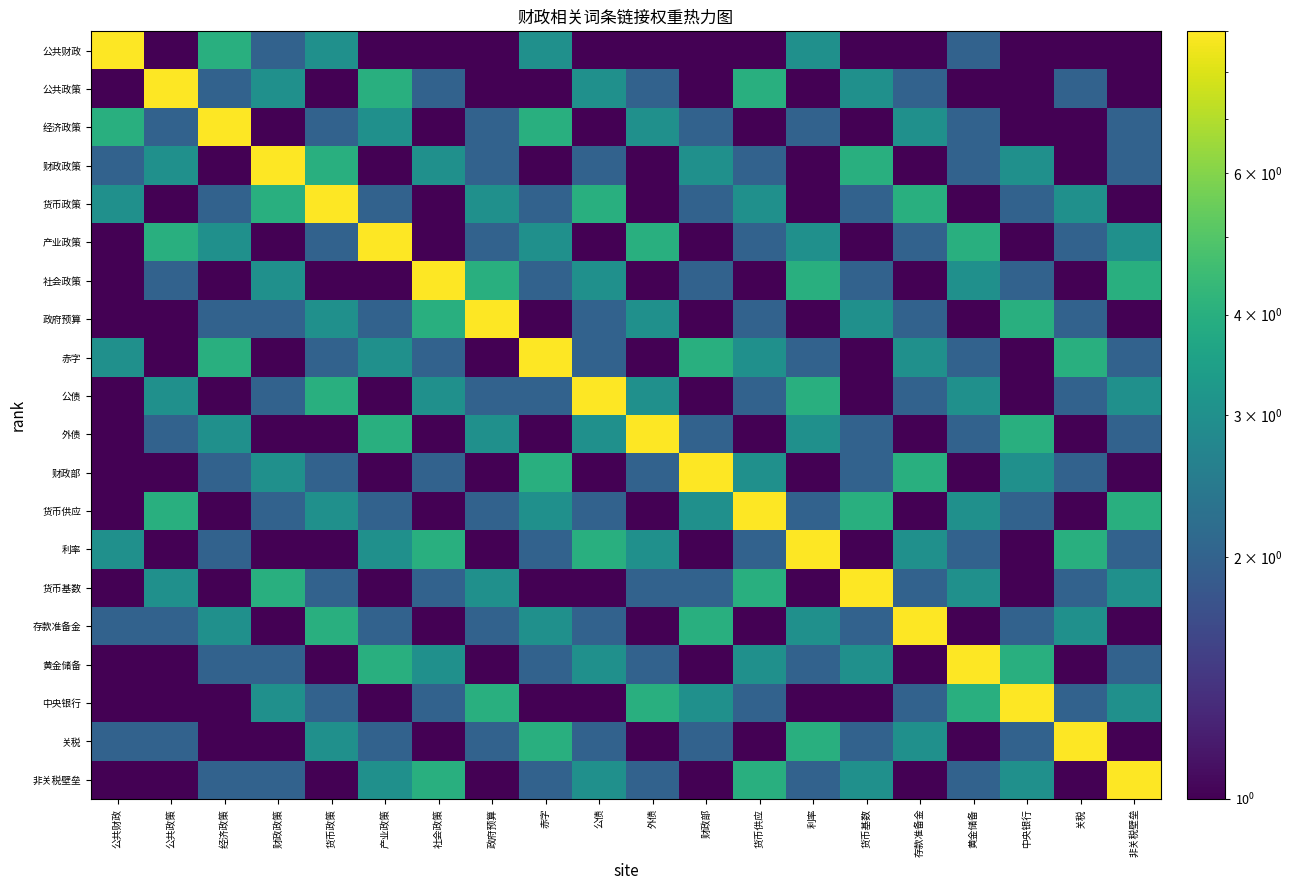

Between 关税 and 利率, which is larger?

利率